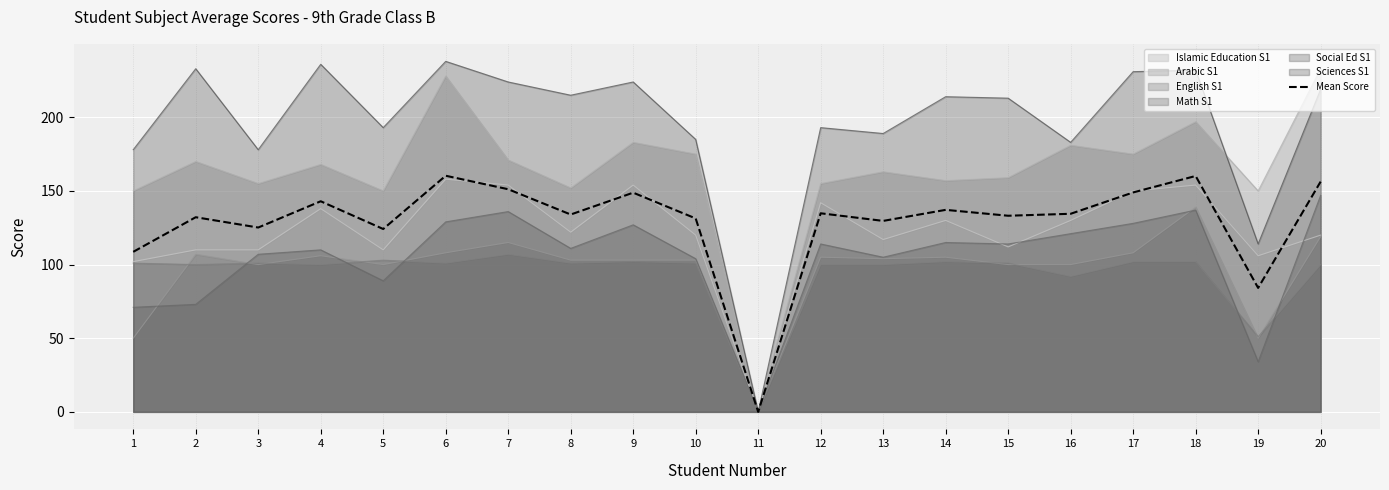

What is the difference between the values at 7 and 16?

16.7